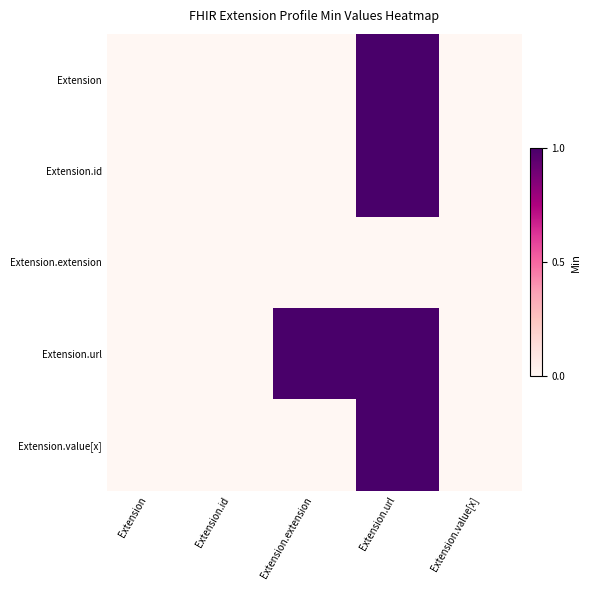

What is the maximum value shown in the chart?

1